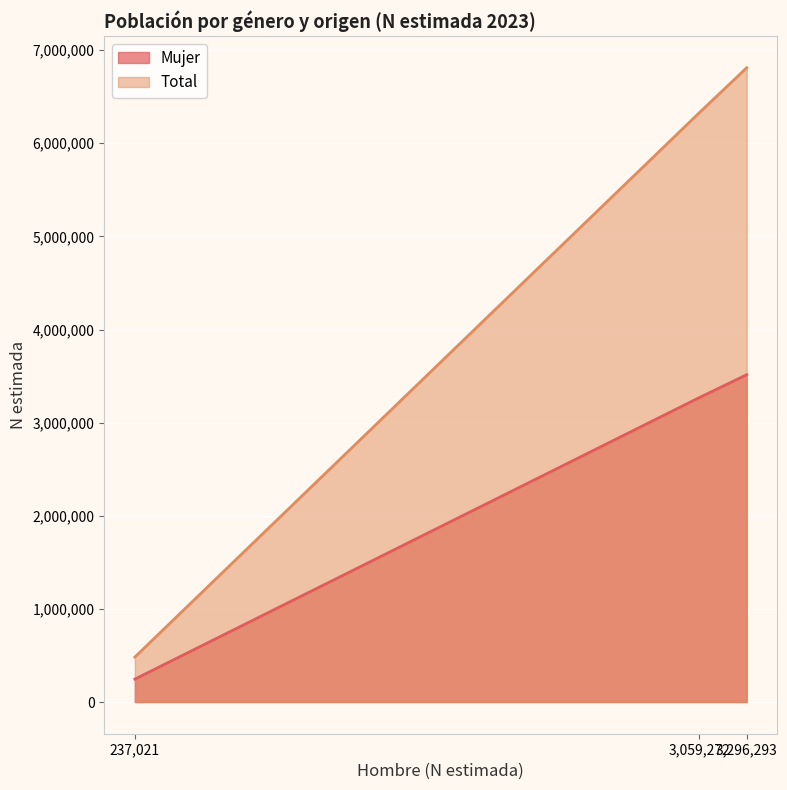

Is it true that Total equals 10076497 at Total?

False